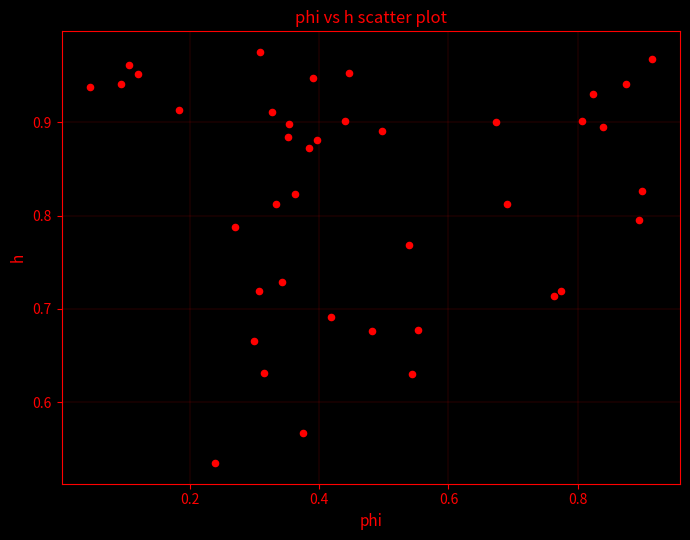

What is the range of Y values (max minus min)?

0.4